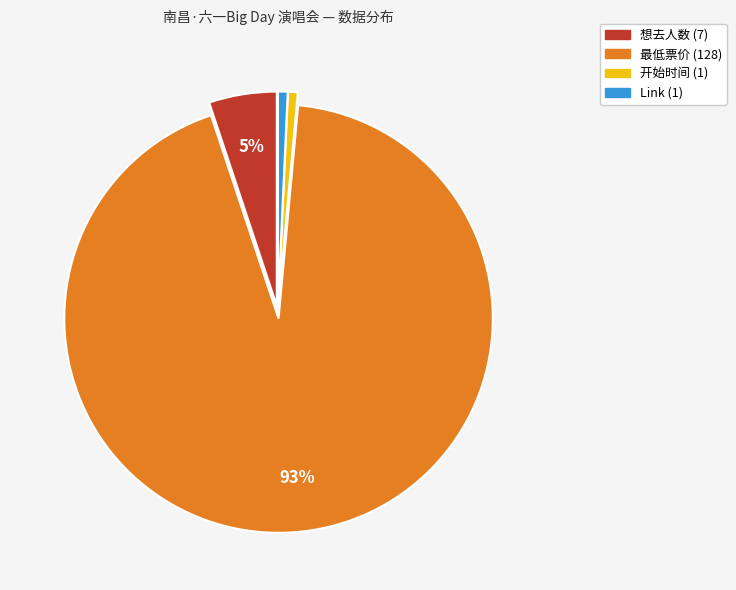

Which slice is the largest?

最低票价 (128)